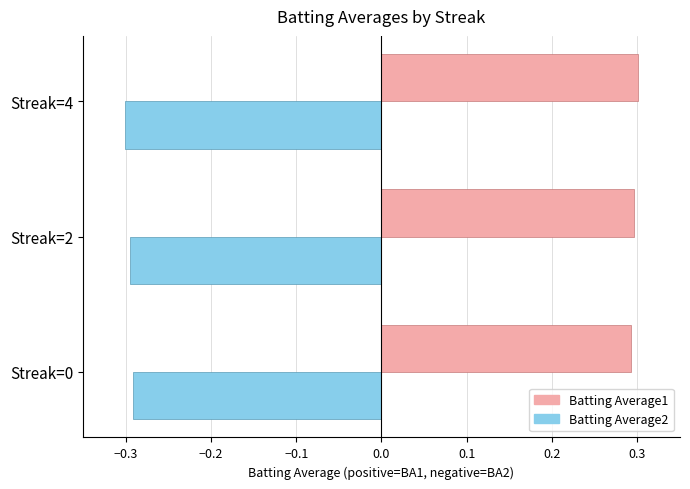

Is the value of Batting Average2 at Streak=4 greater than the value of Batting Average1 at Streak=4?

No